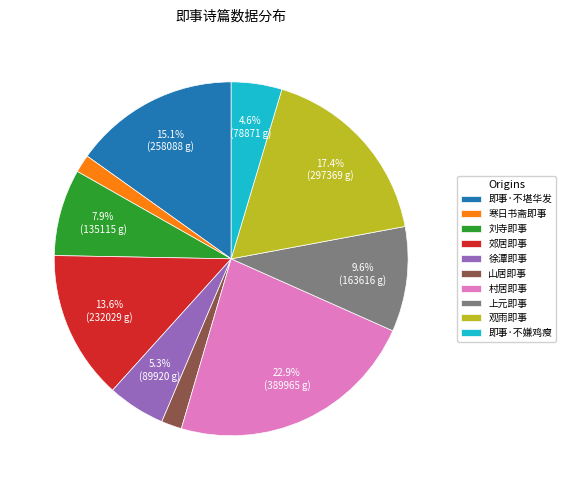

Which category has the biggest portion of the pie?

村居即事